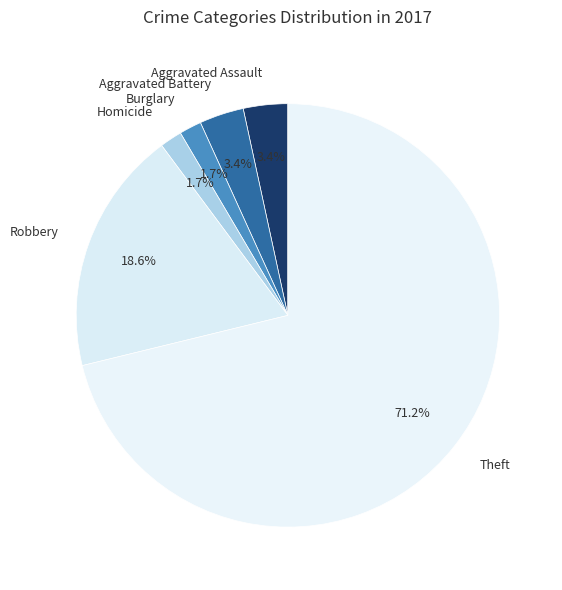

Is the sum of Theft and Aggravated Battery greater than half?

Yes